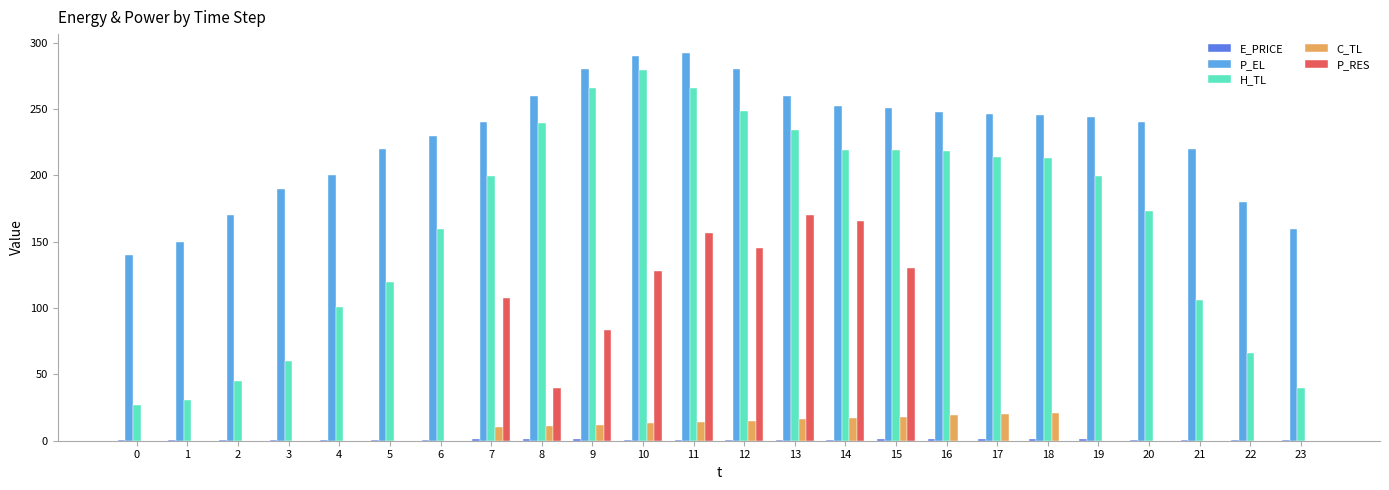

The value of P_EL at 11 is 68.2. True or false?

False